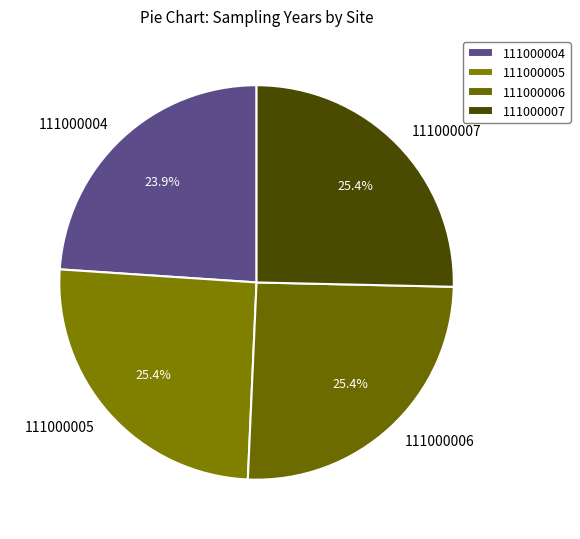

How many slices are in this pie chart?

4